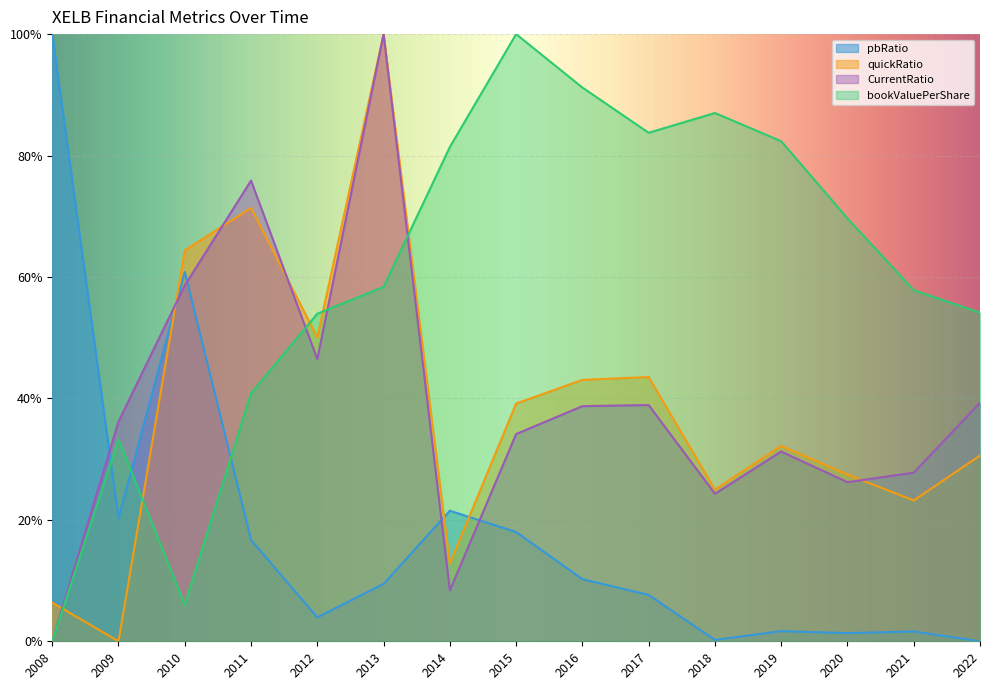

What are all the series names shown in the legend?

pbRatio, quickRatio, CurrentRatio, bookValuePerShare